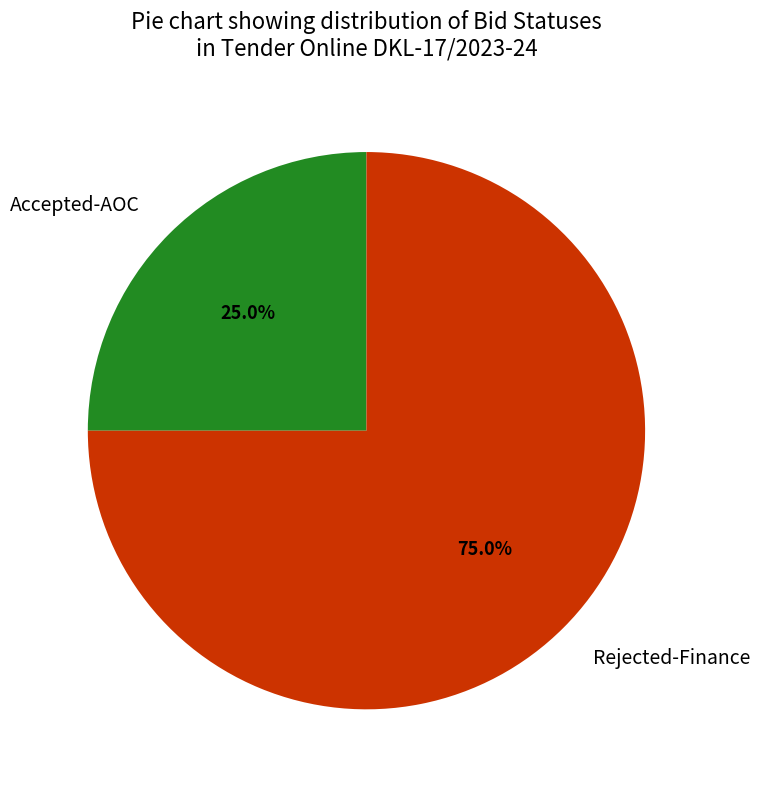

Rank the categories by value from lowest to highest.

Accepted-AOC, Rejected-Finance